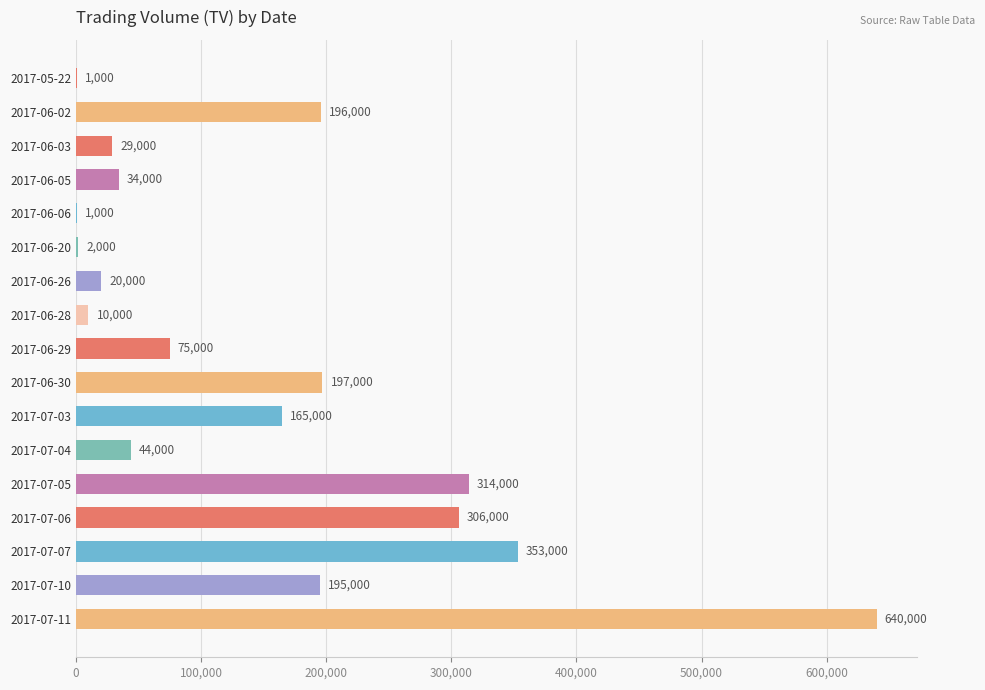

Approximately how many times larger is the value at 2017-07-06 compared to 2017-05-22?

306.0